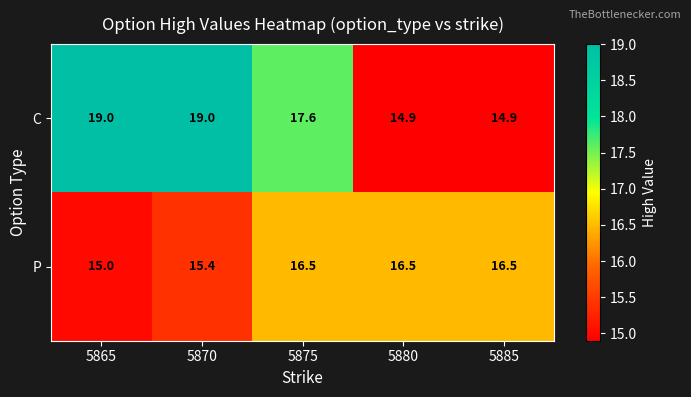

Rank the series by their average value, from highest to lowest.

C, P